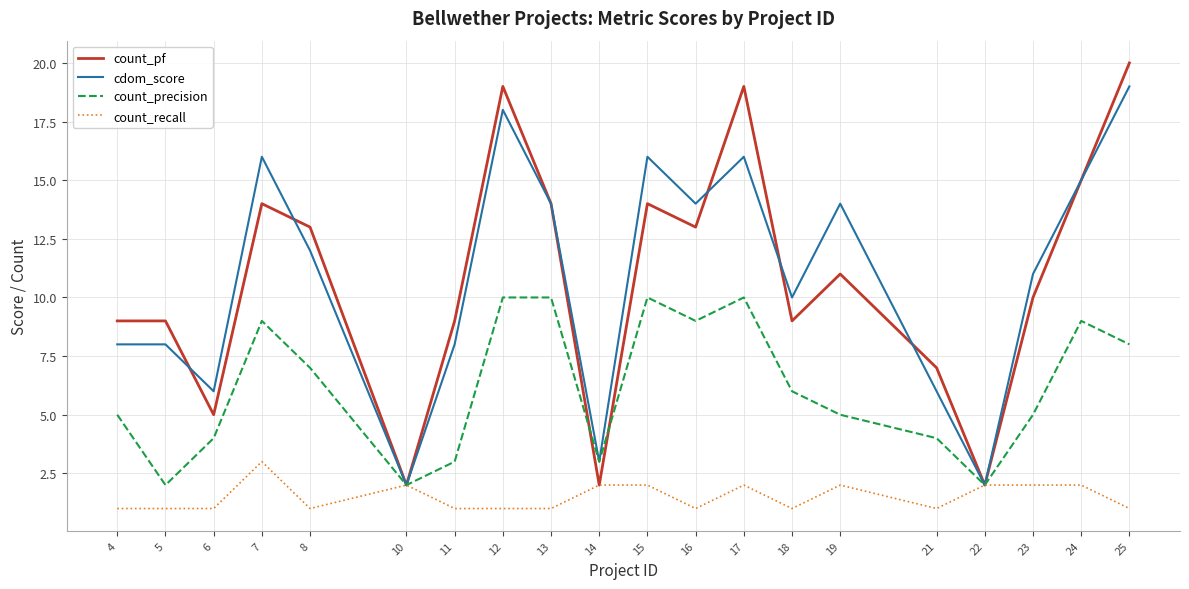

Between 4 and 15, which series saw the biggest shift?

cdom_score